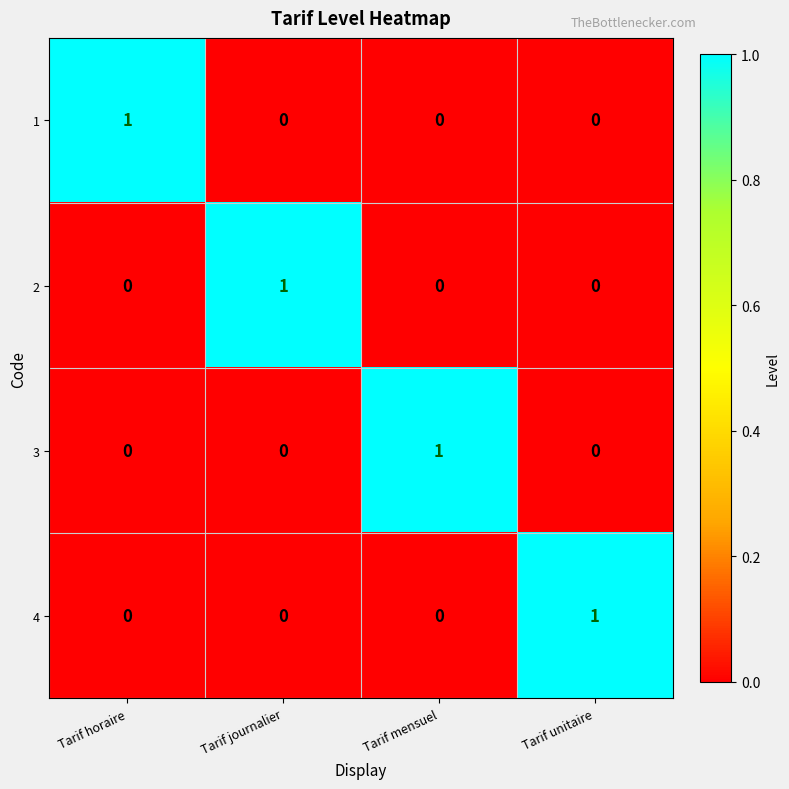

Is it true that 4 equals -1 at Tarif journalier?

False